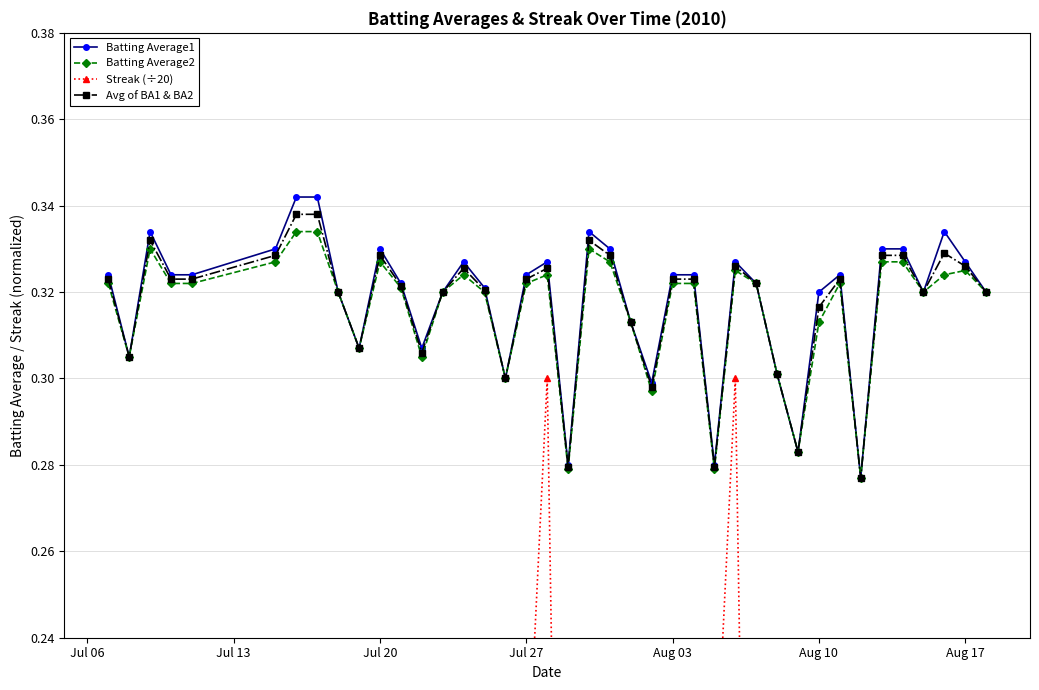

What is the value of the Batting Average1 point at the 15th from the left?

0.3